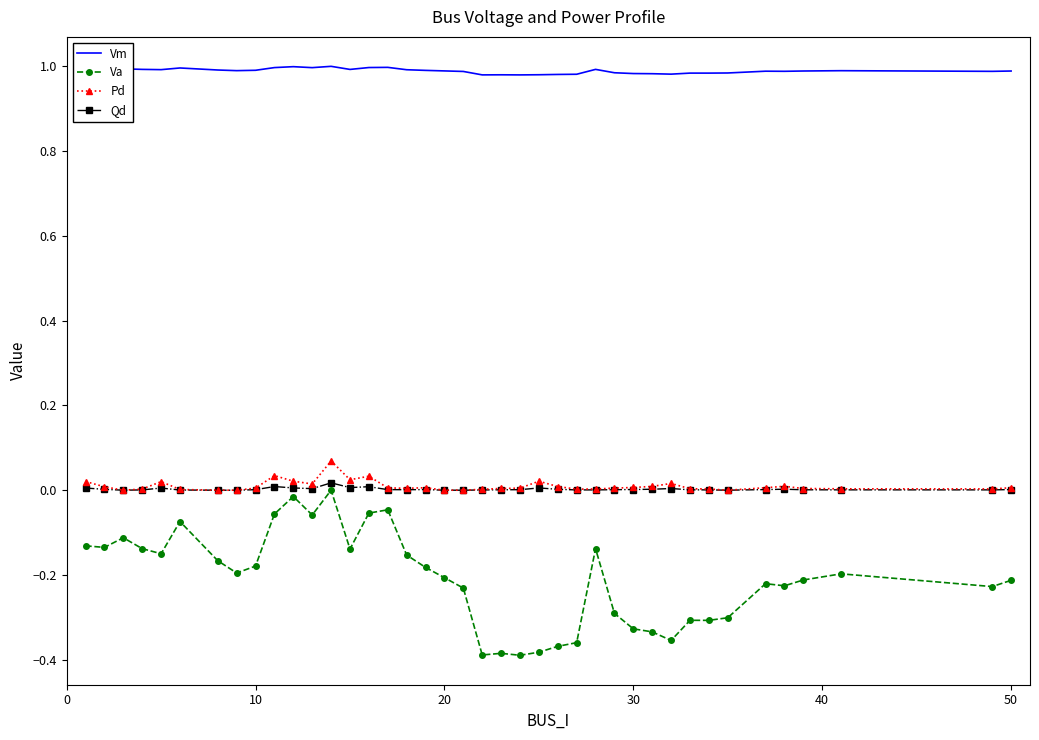

What are all the series names shown in the legend?

Vm, Va, Pd, Qd